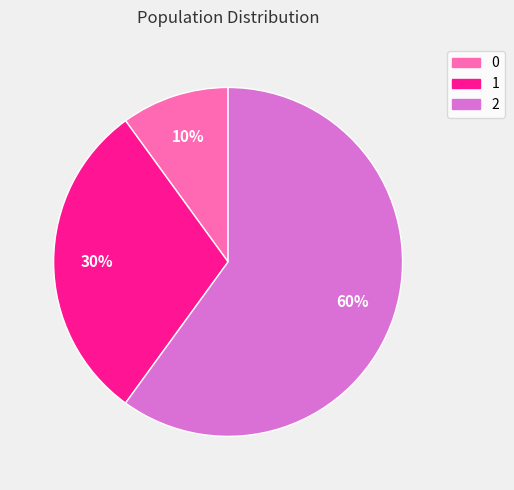

Combined, do 2 and 0 account for over 50%?

Yes